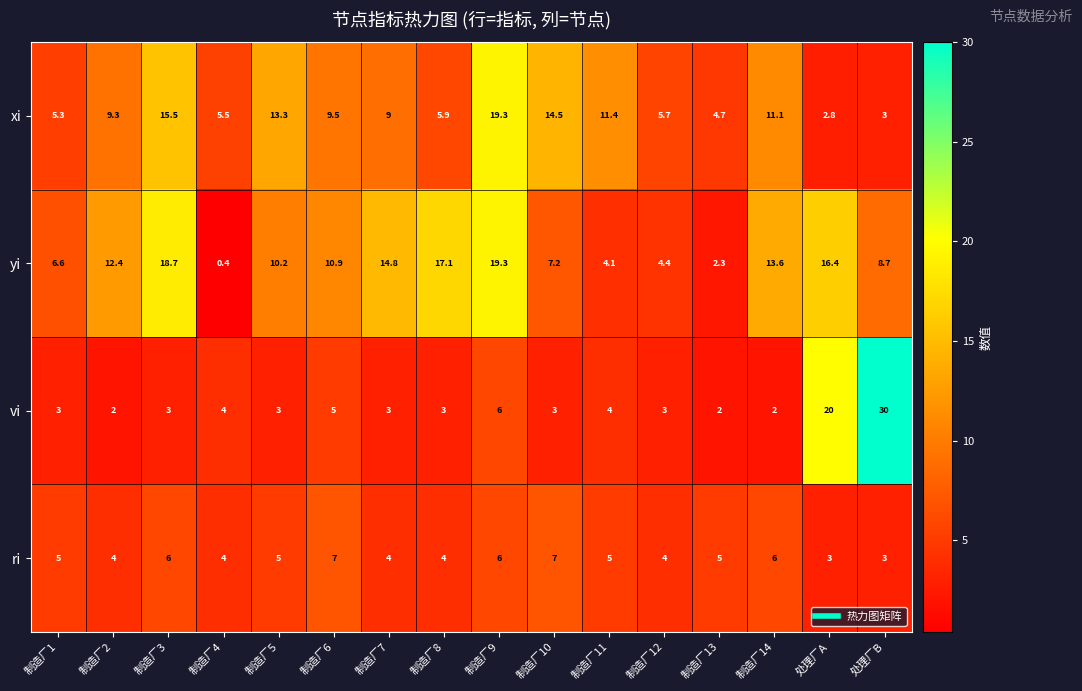

At which label is vi closest to 16?

处理厂A